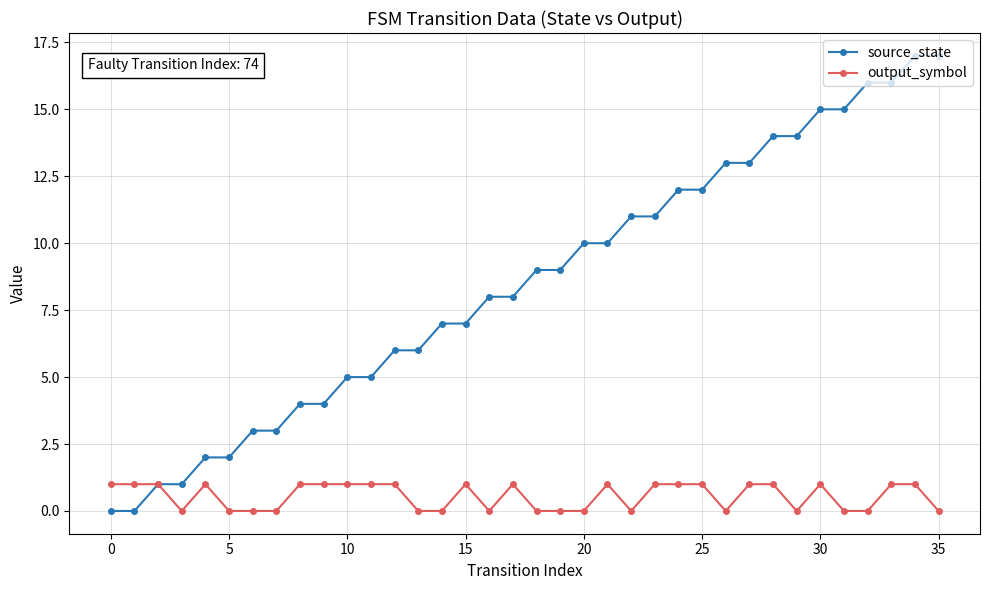

Count the number of data series in this chart.

2